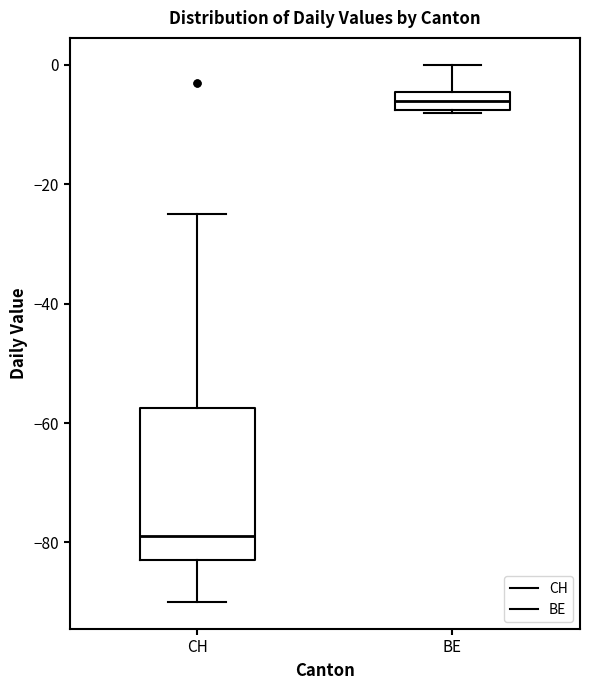

Reading left to right, transcribe this box plot: for each box, give where its median line is, the range the box spans, and where its two whiskers end, as read against the y-axis. The values are not printed on the chart, so give them approximately, as read against the axis.

CH: median -78, box -82 to -58, whiskers -90 to -24
BE: median -6, box -8 to -4, whiskers -8 to 0